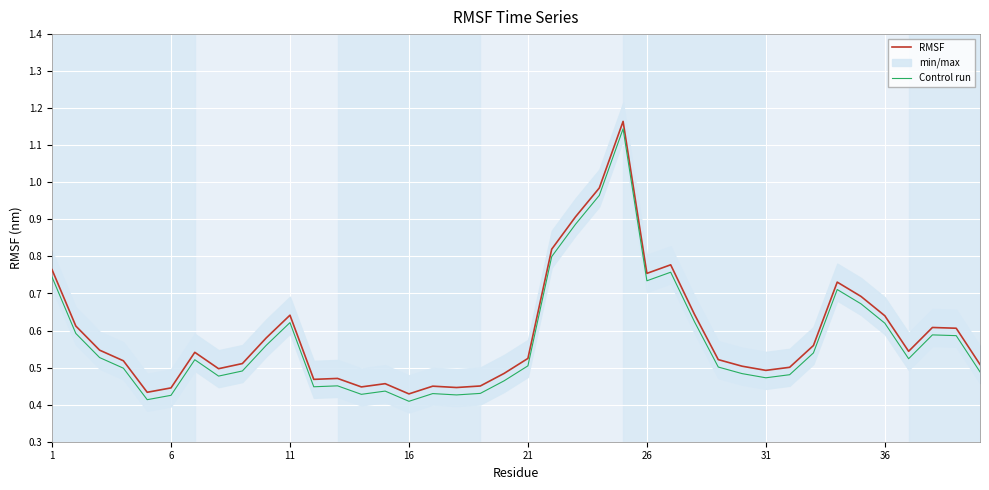

True or false: Control run and RMSF intersect in this chart.

False